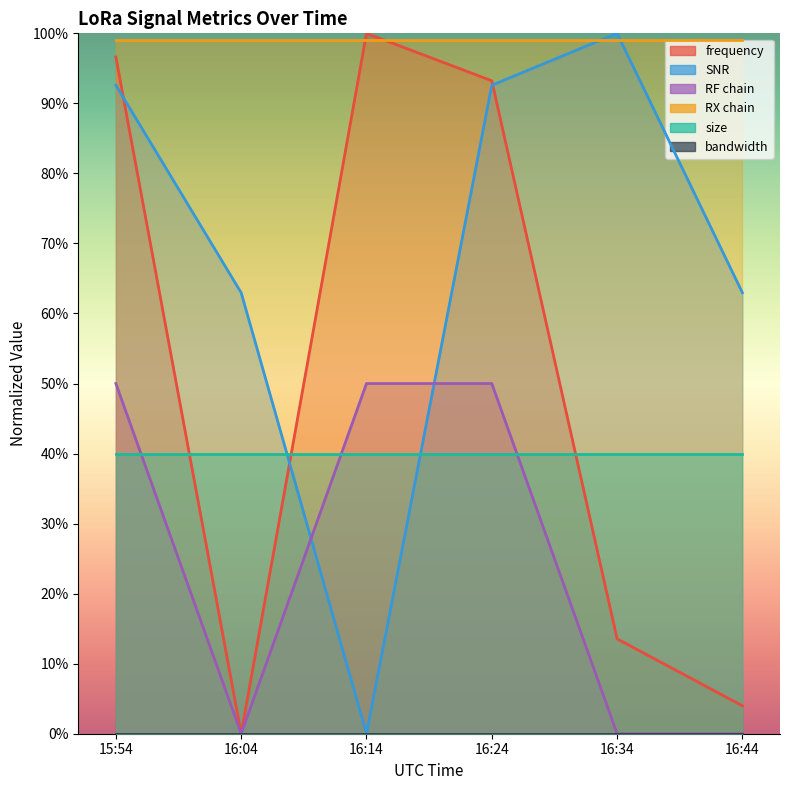

Does the chart have visible grid lines?

No